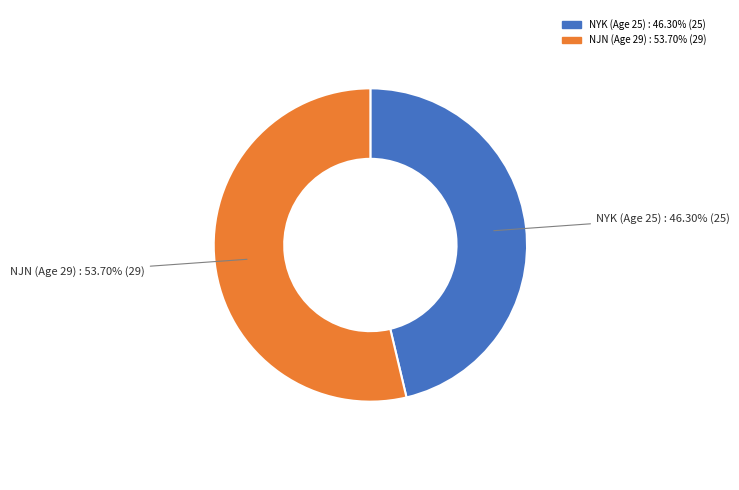

What percentage is NOT represented by NYK (Age 25)?

53.7%